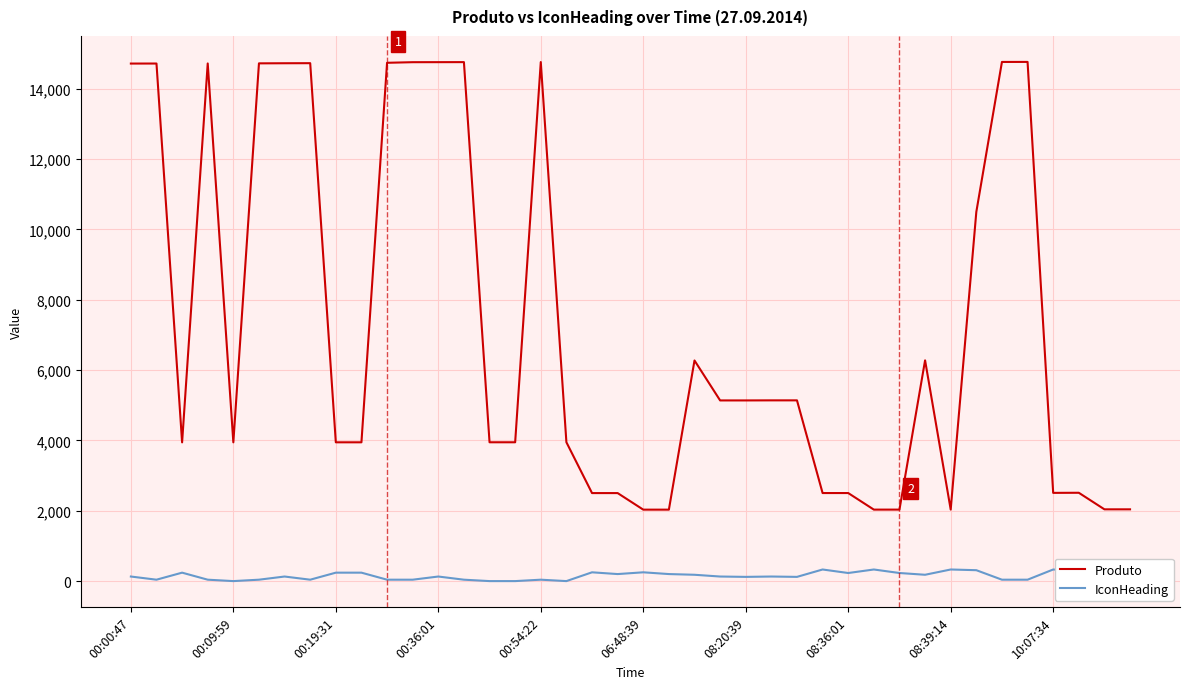

What is the lowest value of the Produto series?

2032